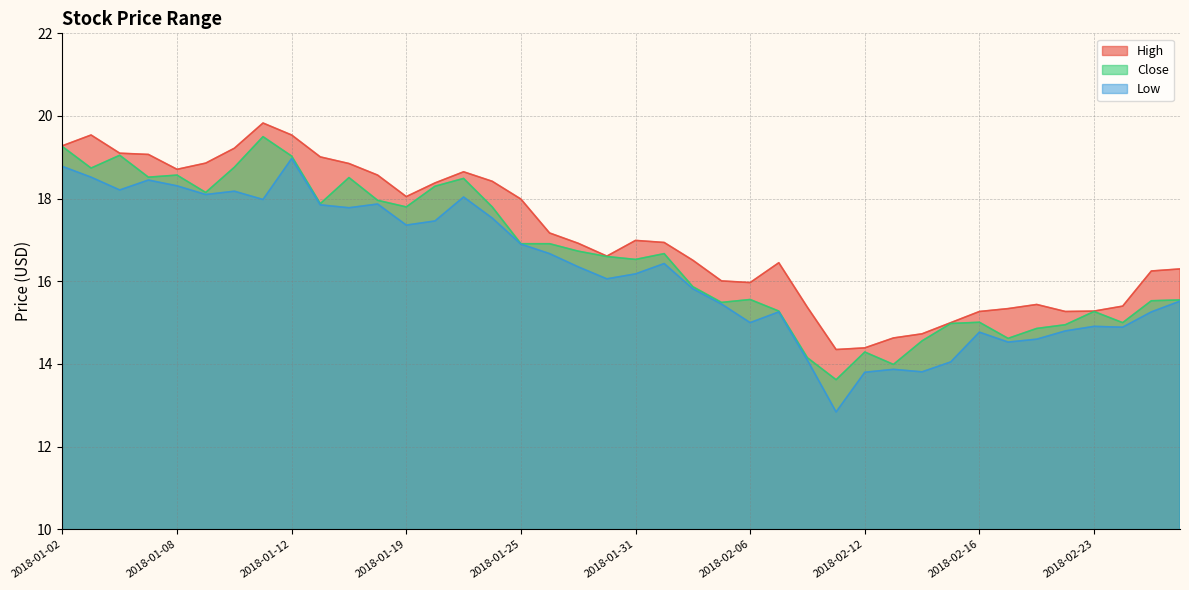

True or false: Close has a value of 24.0 at 2018-02-01.

False